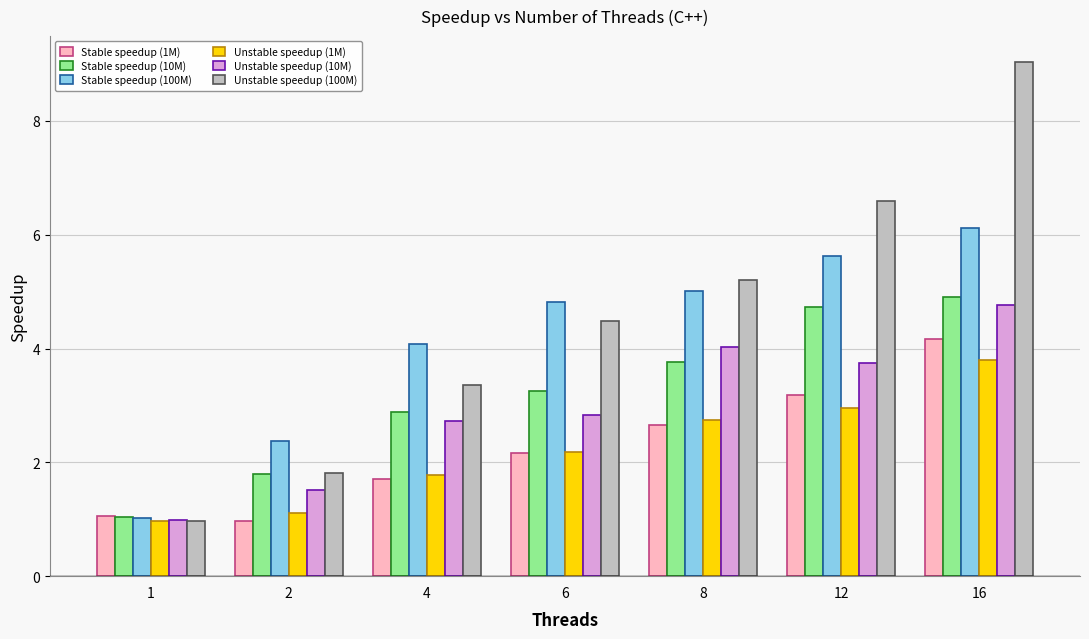

Are the bars horizontal?

No